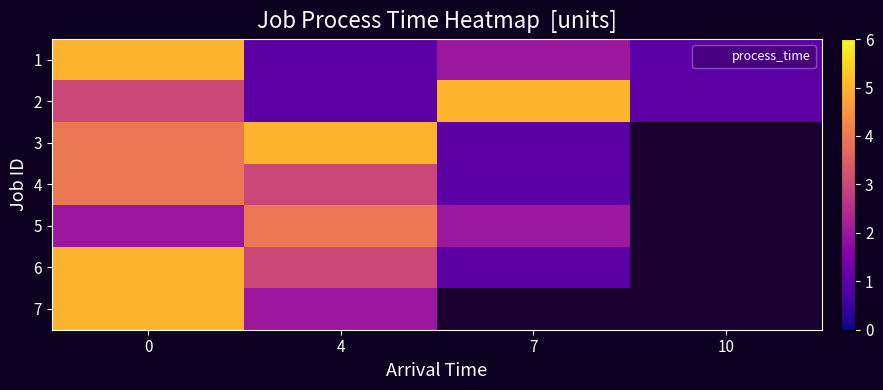

True or false: 2 has a value of 3.0 at 0.

True